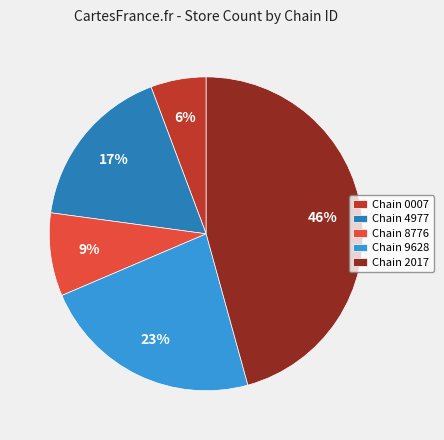

Combined, do Chain 4977 and Chain 2017 account for over 50%?

Yes